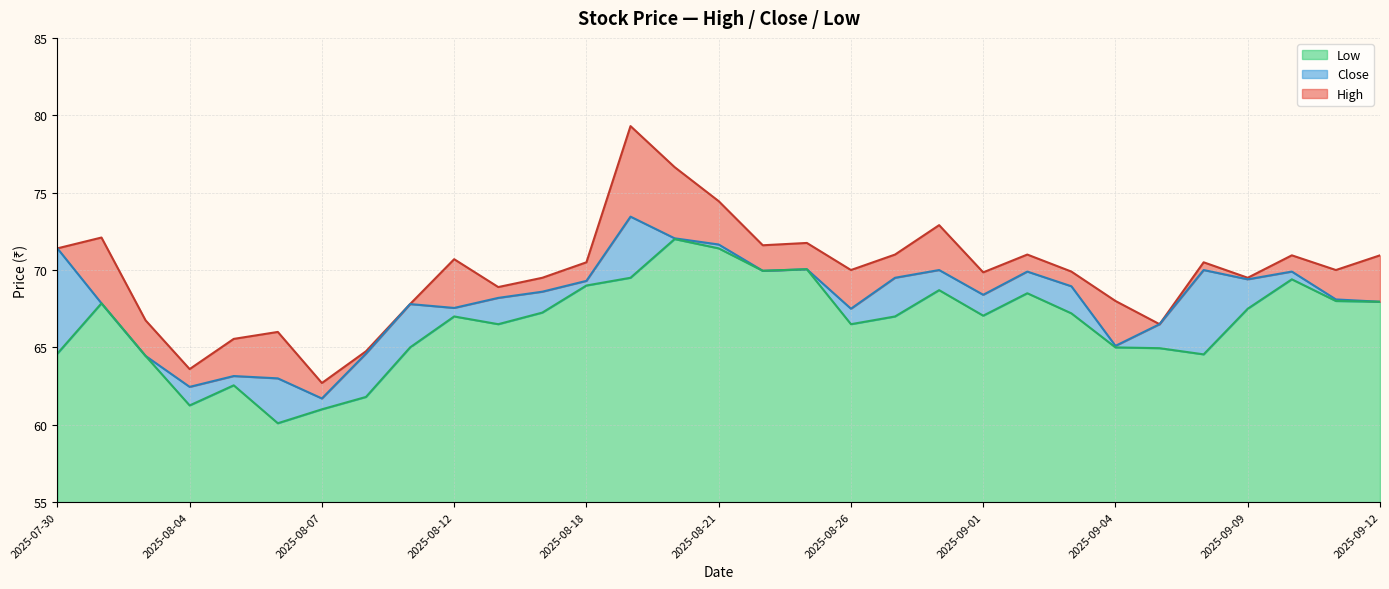

Reading left to right, list all the values displayed in this chart.

High: 2025-07-30=71.4	2025-07-31=72.1	2025-08-01=66.8	2025-08-04=63.6	2025-08-05=65.5	2025-08-06=66.0	2025-08-07=62.7	2025-08-08=64.8	2025-08-11=67.8	2025-08-12=70.7	2025-08-13=68.9	2025-08-14=69.5	2025-08-18=70.5	2025-08-19=79.3	2025-08-20=76.7	2025-08-21=74.5	2025-08-22=71.6	2025-08-25=71.8	2025-08-26=70.0	2025-08-28=71.0	2025-08-29=72.9	2025-09-01=69.8	2025-09-02=71.0	2025-09-03=69.9	2025-09-04=68.0	2025-09-05=66.5	2025-09-08=70.5	2025-09-09=69.5	2025-09-10=71.0	2025-09-11=70.0	2025-09-12=71.0
Close: 2025-07-30=71.4	2025-07-31=67.8	2025-08-01=64.5	2025-08-04=62.5	2025-08-05=63.1	2025-08-06=63.0	2025-08-07=61.7	2025-08-08=64.6	2025-08-11=67.8	2025-08-12=67.5	2025-08-13=68.2	2025-08-14=68.6	2025-08-18=69.3	2025-08-19=73.5	2025-08-20=72.0	2025-08-21=71.7	2025-08-22=70.0	2025-08-25=70.0	2025-08-26=67.5	2025-08-28=69.5	2025-08-29=70.0	2025-09-01=68.4	2025-09-02=69.9	2025-09-03=69.0	2025-09-04=65.1	2025-09-05=66.5	2025-09-08=70.0	2025-09-09=69.4	2025-09-10=69.9	2025-09-11=68.1	2025-09-12=68.0
Low: 2025-07-30=64.6	2025-07-31=67.8	2025-08-01=64.5	2025-08-04=61.2	2025-08-05=62.5	2025-08-06=60.1	2025-08-07=61.0	2025-08-08=61.8	2025-08-11=65.0	2025-08-12=67.0	2025-08-13=66.5	2025-08-14=67.2	2025-08-18=69.0	2025-08-19=69.5	2025-08-20=72.0	2025-08-21=71.4	2025-08-22=70.0	2025-08-25=70.0	2025-08-26=66.5	2025-08-28=67.0	2025-08-29=68.7	2025-09-01=67.0	2025-09-02=68.5	2025-09-03=67.2	2025-09-04=65.0	2025-09-05=65.0	2025-09-08=64.5	2025-09-09=67.5	2025-09-10=69.4	2025-09-11=68.0	2025-09-12=68.0